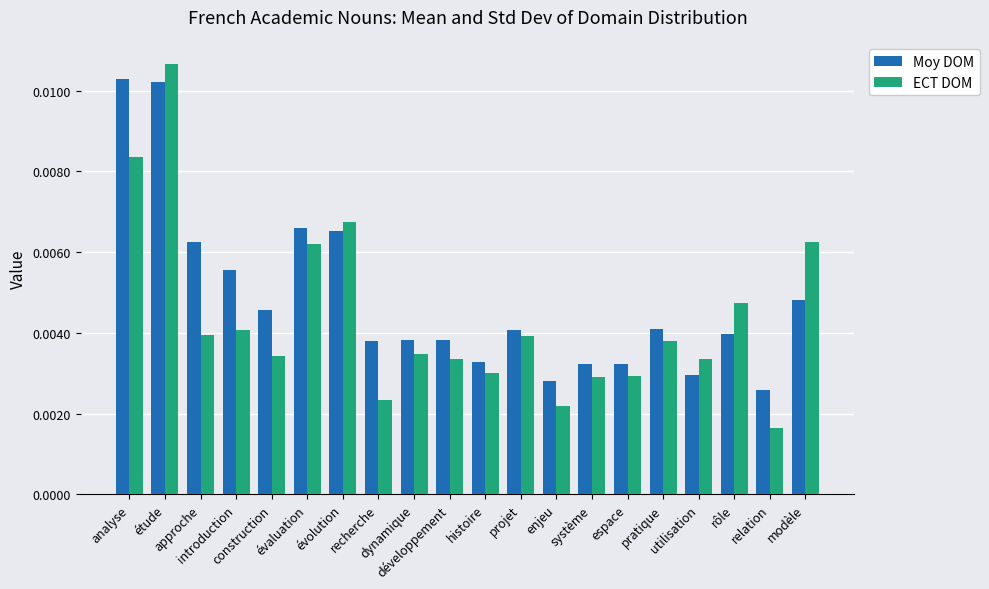

How many groups of bars are there?

20